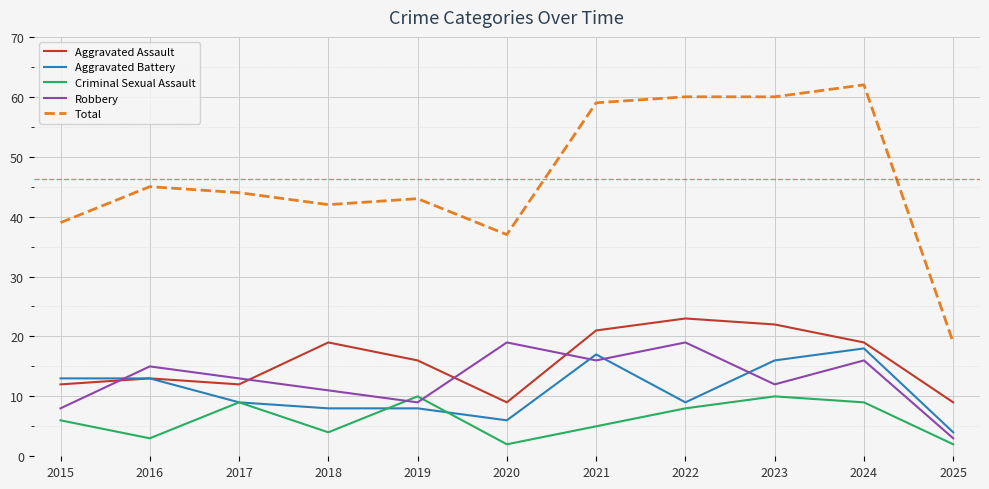

At which label is Aggravated Assault closest to 16?

2019